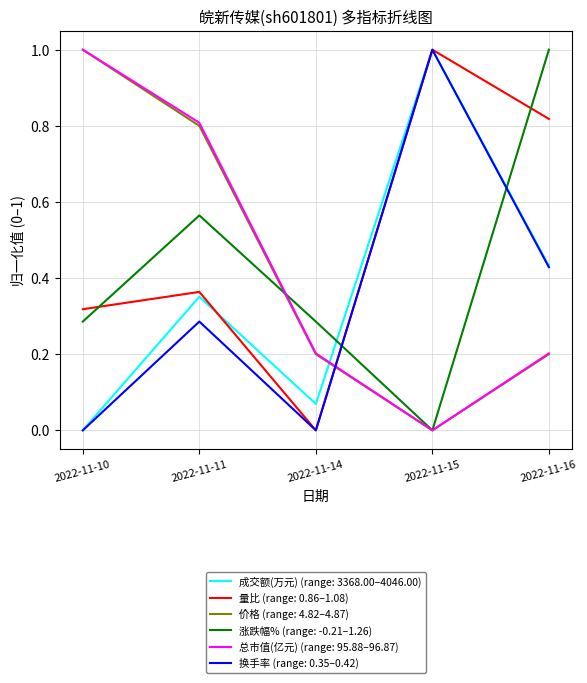

What is the total value across all series at 2022-11-10?

2.6